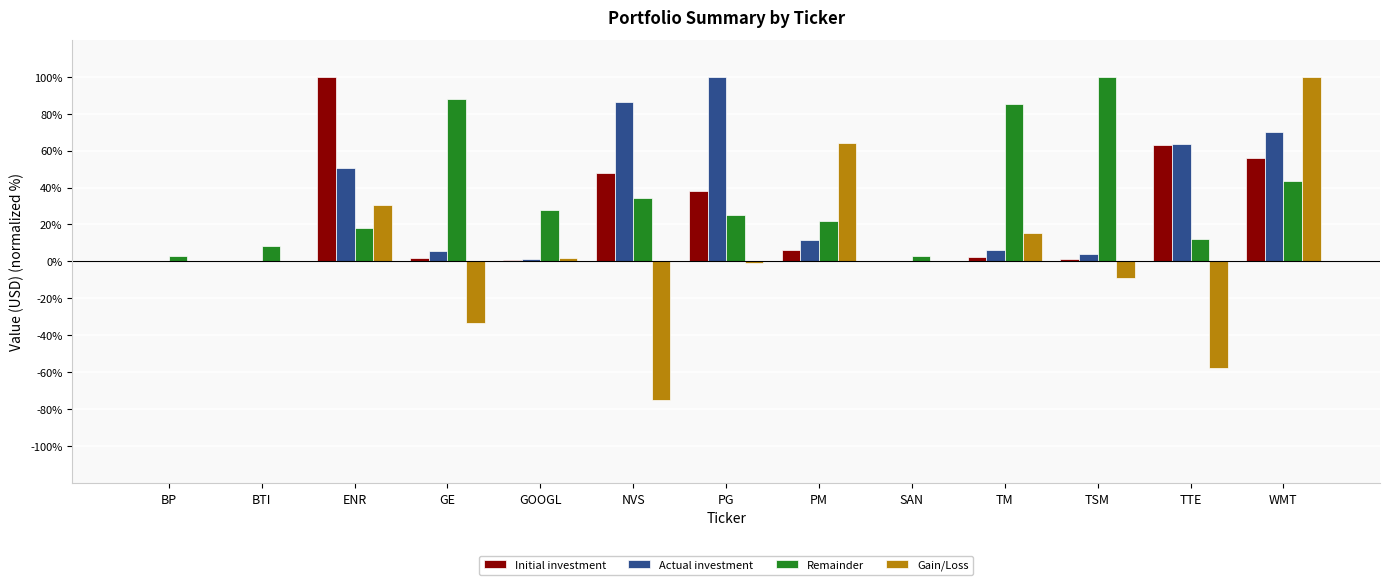

The value of Remainder at PM is 35.4. True or false?

False